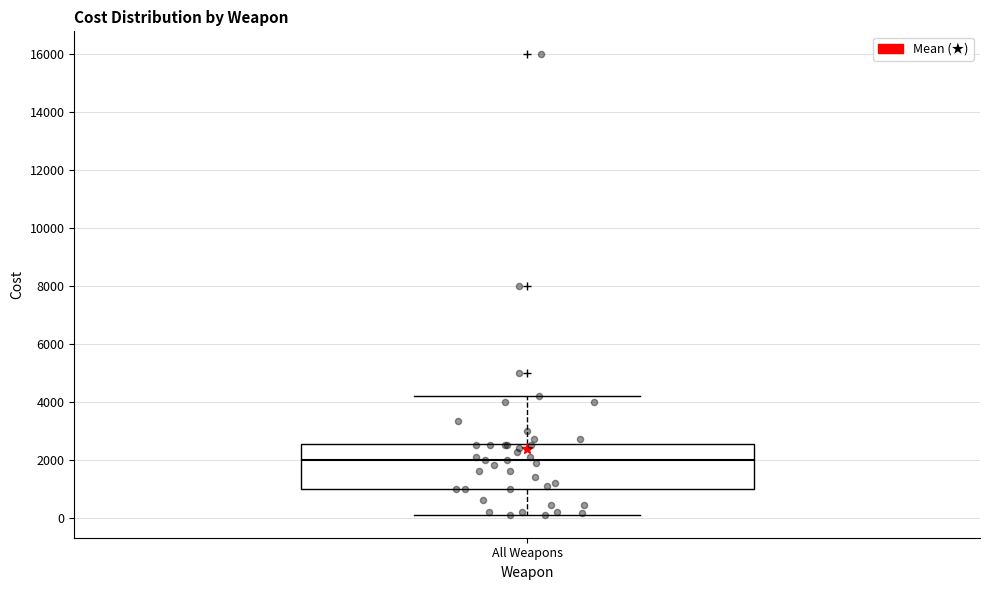

Read this box plot against the y-axis: the position of the median line, the range covered by the box, and the ends of both whiskers. The values are not printed on the chart, so give them approximately, as read against the axis.

median 2000, box 1000 to 2600, whiskers 200 to 4200